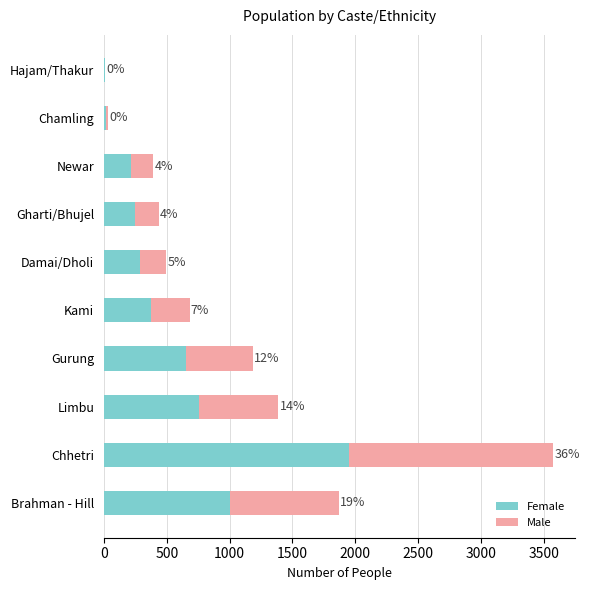

Rank the series by their maximum value, from highest to lowest.

Female, Male